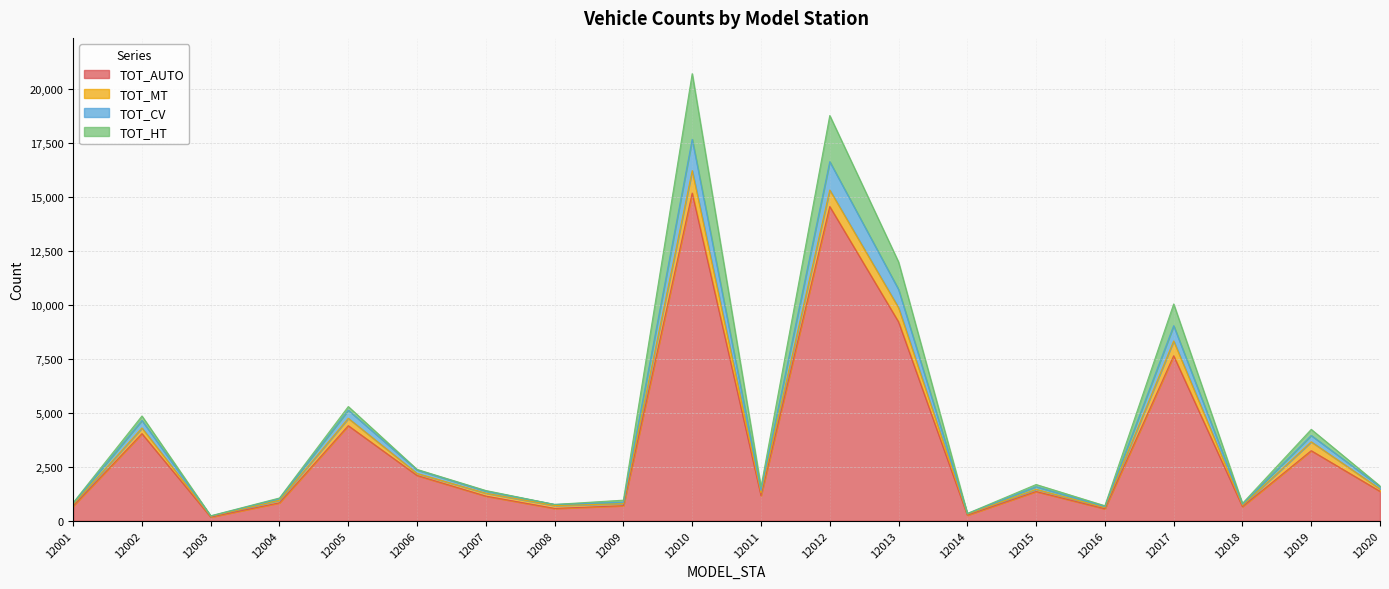

What is the highest value of the TOT_AUTO series?

15181